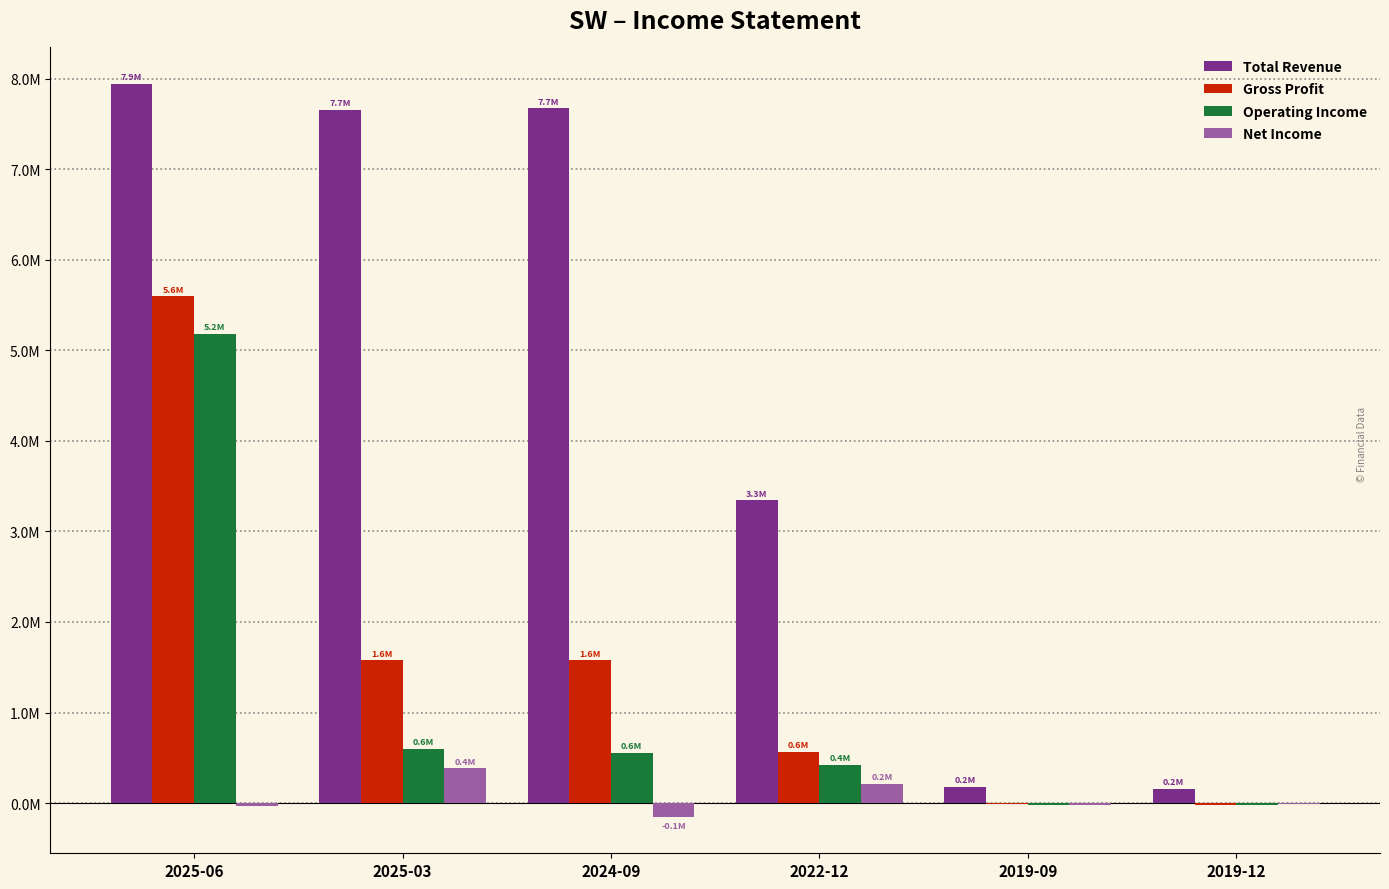

Are the bars grouped side by side (vs. stacked)?

Yes